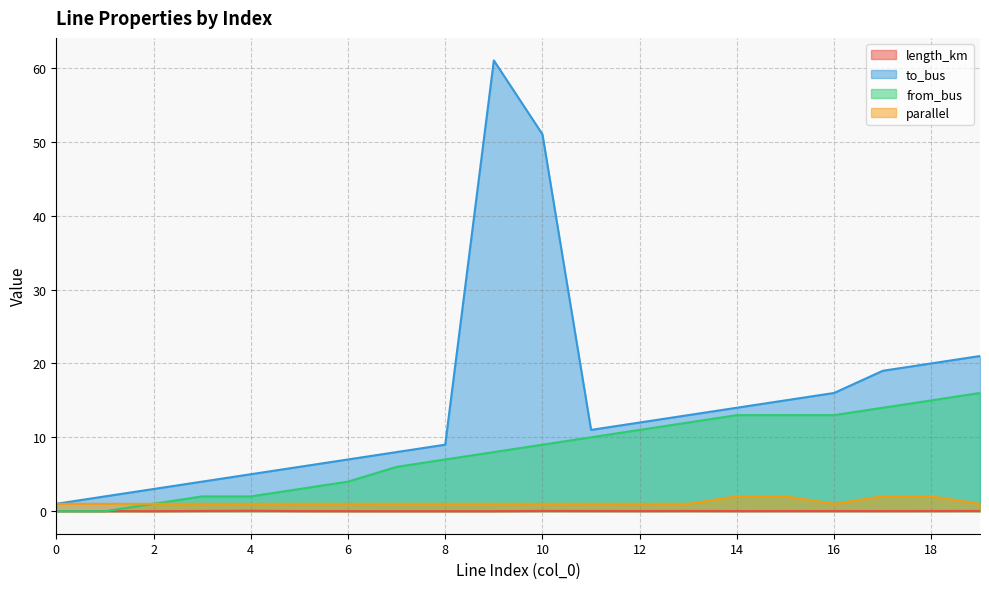

At which category does to_bus reach its first local peak?

9